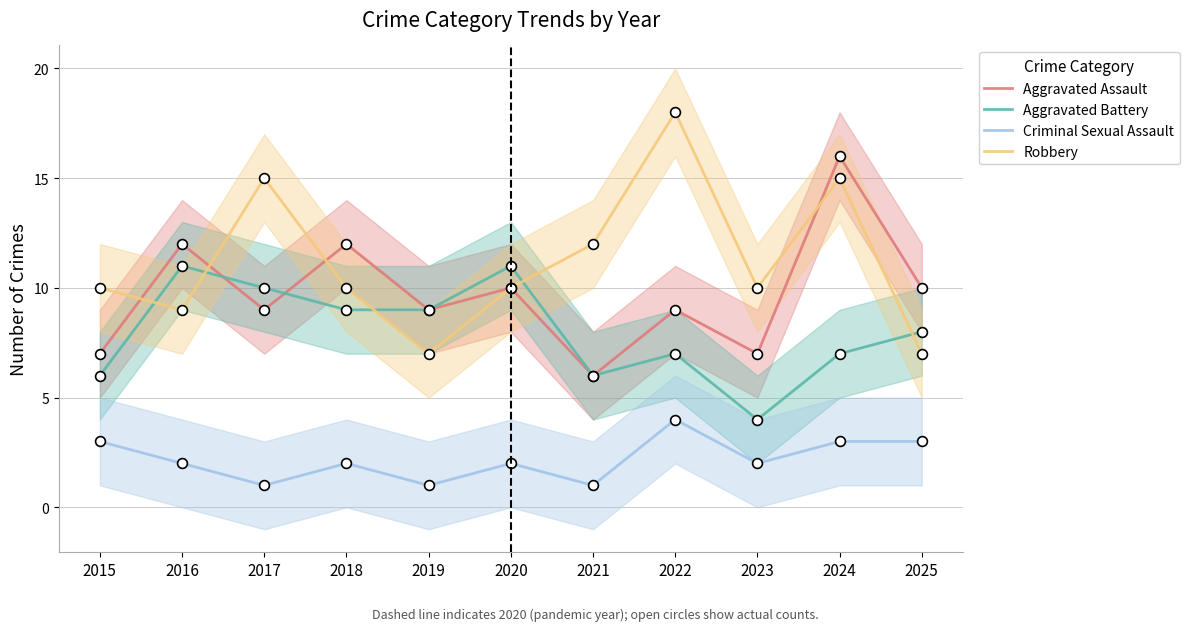

Is the value of Robbery at 2022 greater than the value of Aggravated Assault at 2018?

Yes